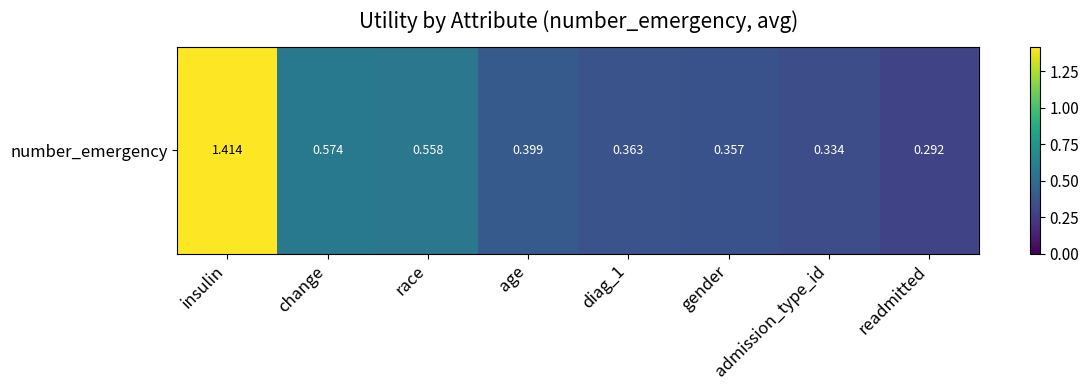

How many distinct data groups are displayed?

1